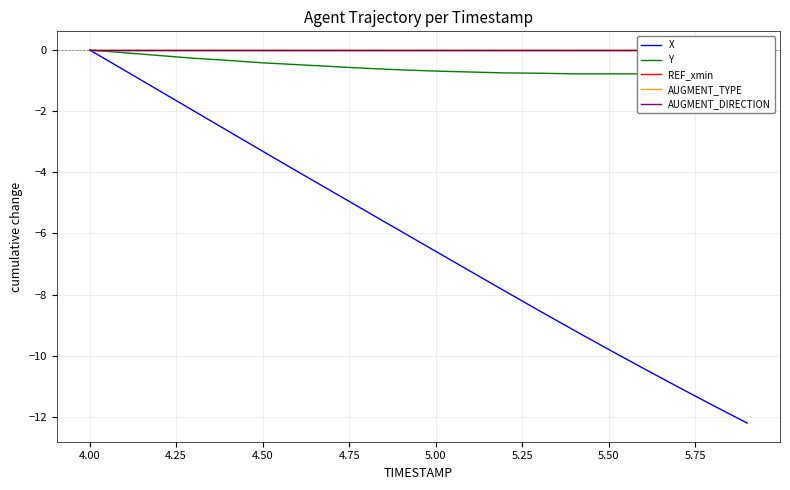

Reading left to right, what are all the values shown in this chart?

X: 0.0	-0.7	-1.3	-2.0	-2.6	-3.3	-4.0	-4.6	-5.3	-5.9	-6.6	-7.2	-7.9	-8.5	-9.2	-9.8	-10.4	-11.0	-11.6	-12.2
Y: 0.0	-0.1	-0.2	-0.3	-0.3	-0.4	-0.5	-0.5	-0.6	-0.6	-0.7	-0.7	-0.8	-0.8	-0.8	-0.8	-0.8	-0.8	-0.8	-0.7
REF_xmin: 0.0	0.0	0.0	0.0	0.0	0.0	0.0	0.0	0.0	0.0	0.0	0.0	0.0	0.0	0.0	0.0	0.0	0.0	0.0	0.0
AUGMENT_TYPE: 0.0	0.0	0.0	0.0	0.0	0.0	0.0	0.0	0.0	0.0	0.0	0.0	0.0	0.0	0.0	0.0	0.0	0.0	0.0	0.0
AUGMENT_DIRECTION: 0.0	0.0	0.0	0.0	0.0	0.0	0.0	0.0	0.0	0.0	0.0	0.0	0.0	0.0	0.0	0.0	0.0	0.0	0.0	0.0